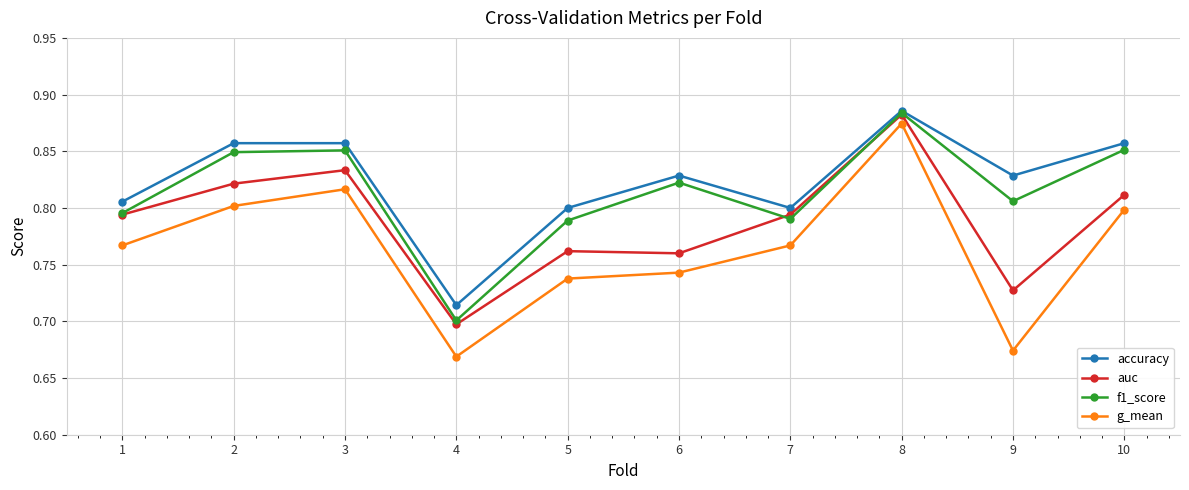

Is the value of accuracy at 1 greater than the value of g_mean at 4?

Yes